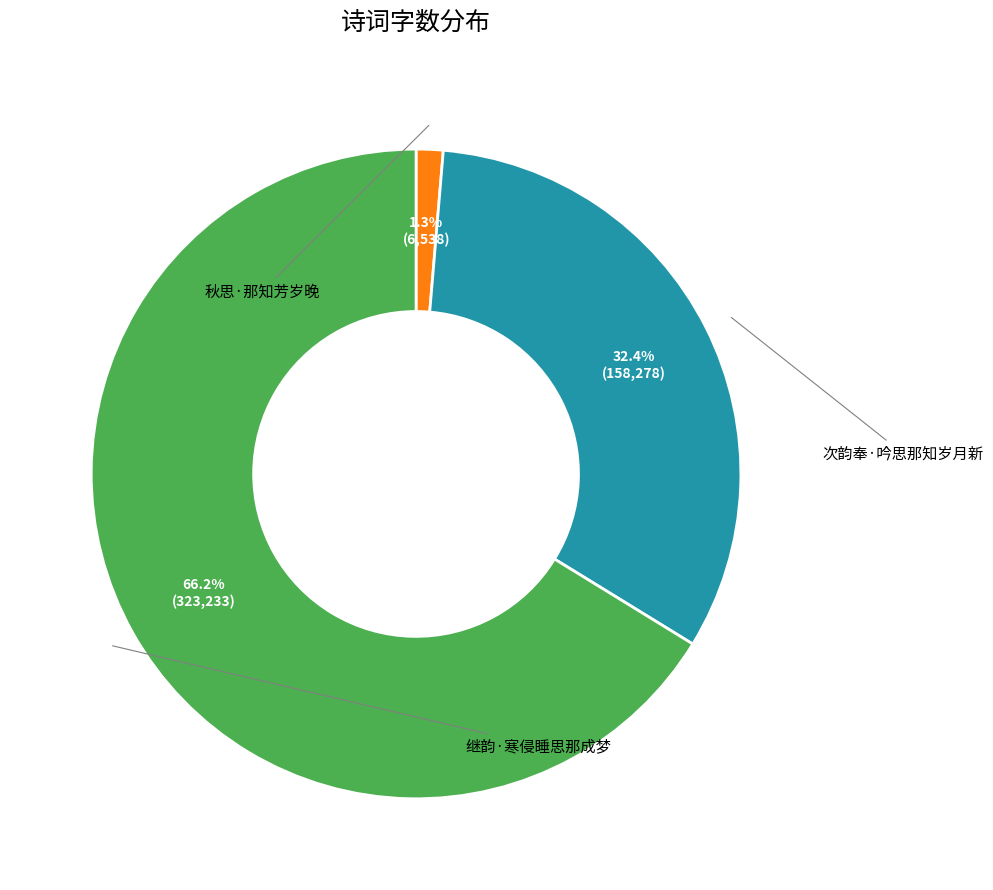

Is there a majority slice in this chart?

Yes